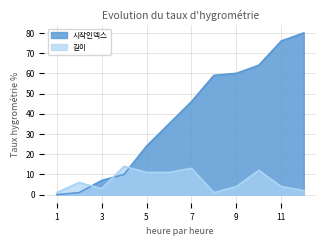

What are all the series names shown in the legend?

시작인덱스, 길이